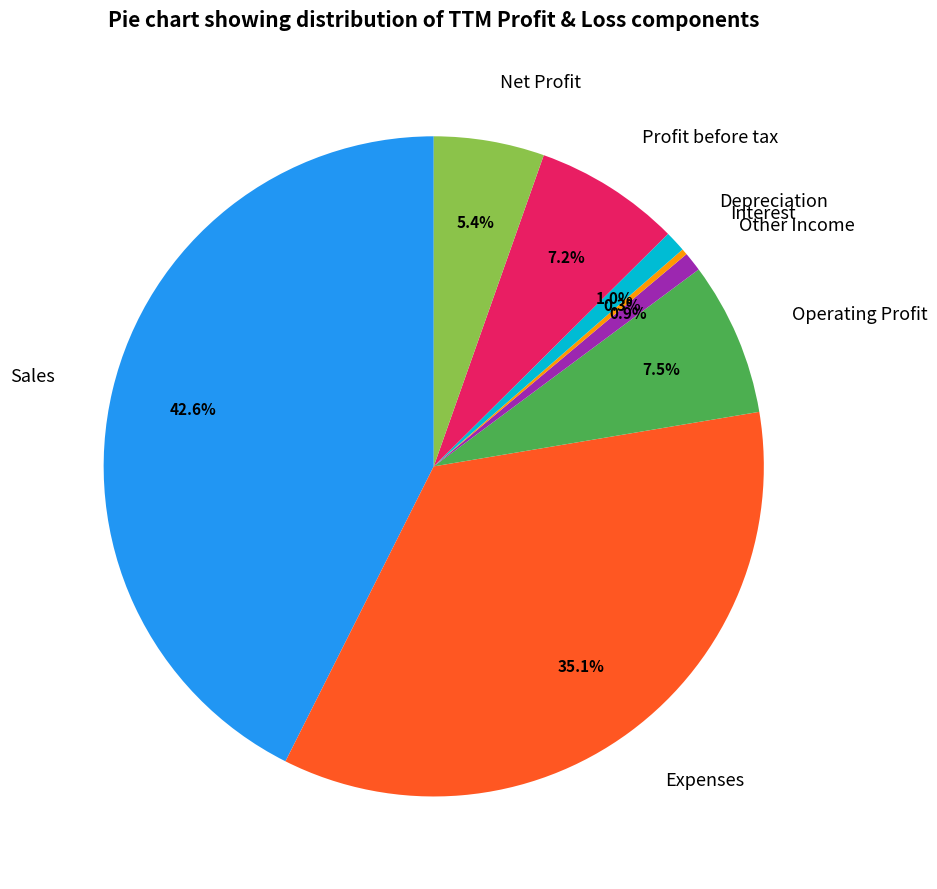

Which category has the smallest portion of the pie?

Interest